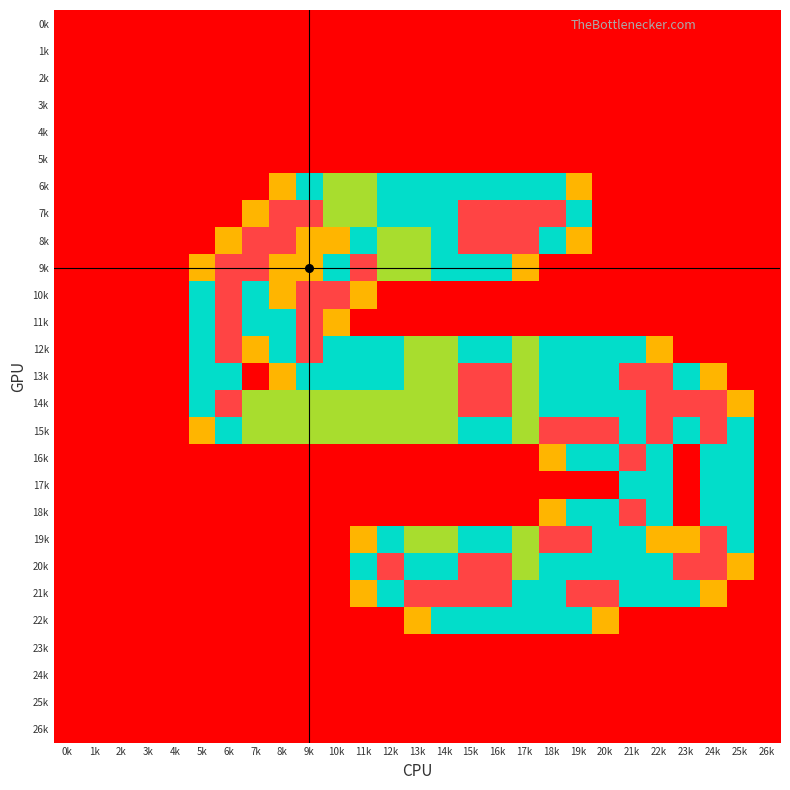

What is the greatest value displayed?

2.0